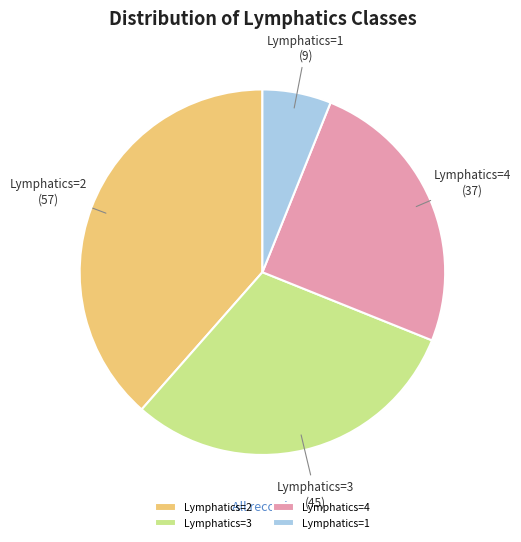

Do Lymphatics=3 and Lymphatics=1 together represent more than half of the pie?

No